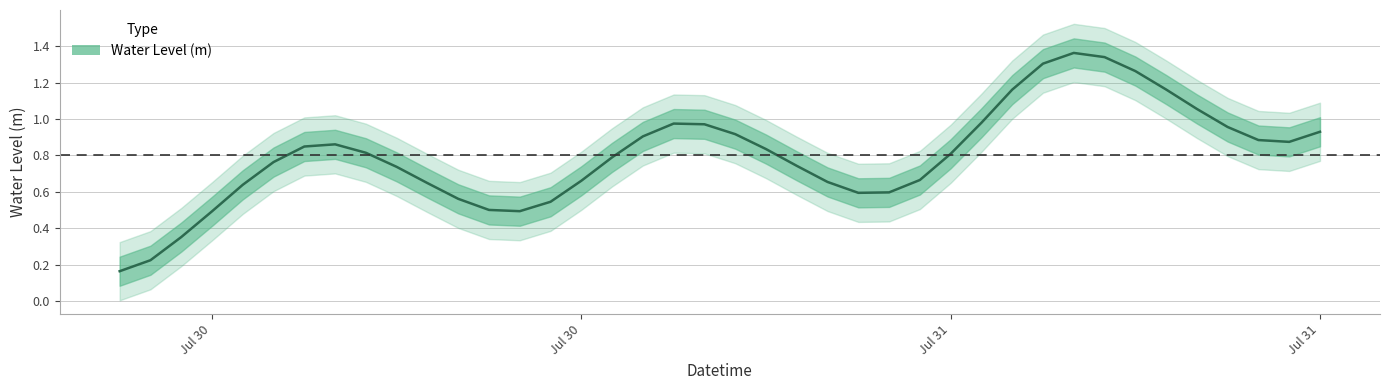

What is the change in value from 2023-07-30 16:00:00 to 2023-07-31 14:00:00?

+0.7